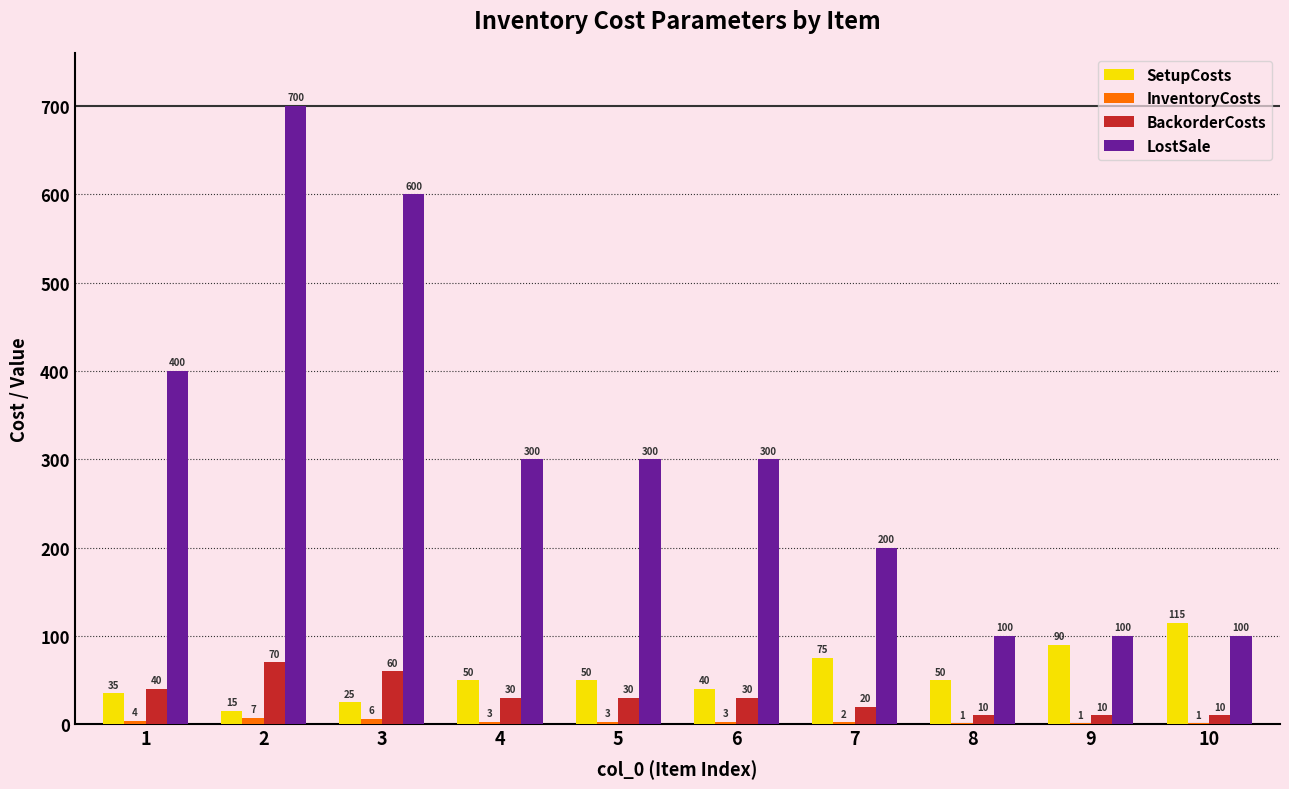

How many groups of bars are there?

10